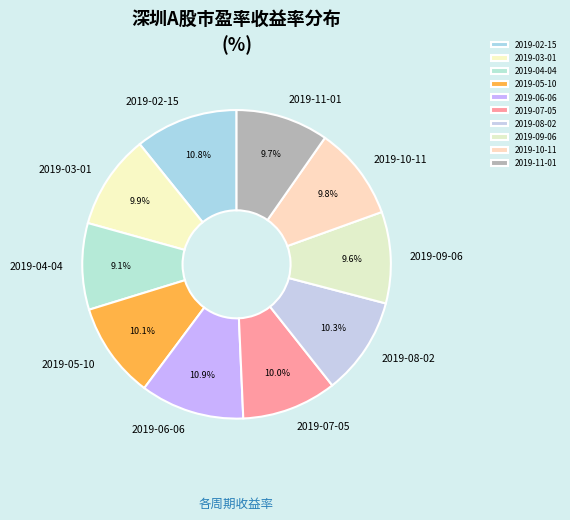

How many slices are in this pie chart?

10